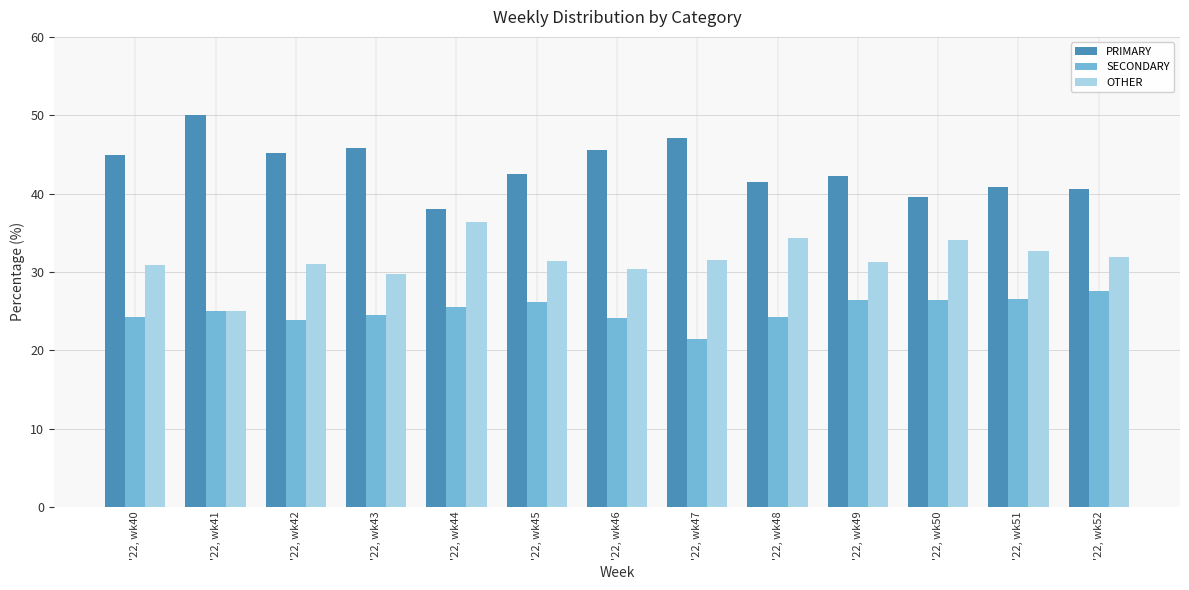

List the series in order of their peak value, lowest first.

SECONDARY, OTHER, PRIMARY